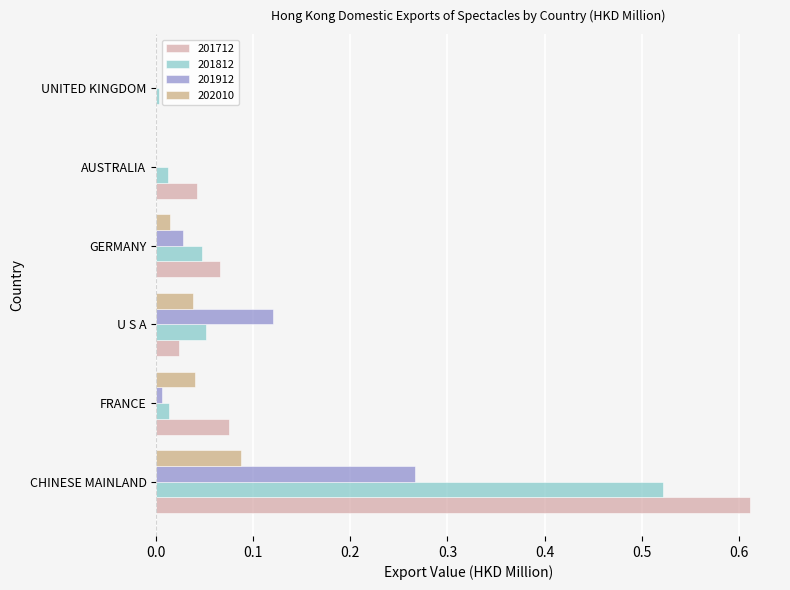

The 201712 series shows 0.0 at GERMANY. True or false?

False